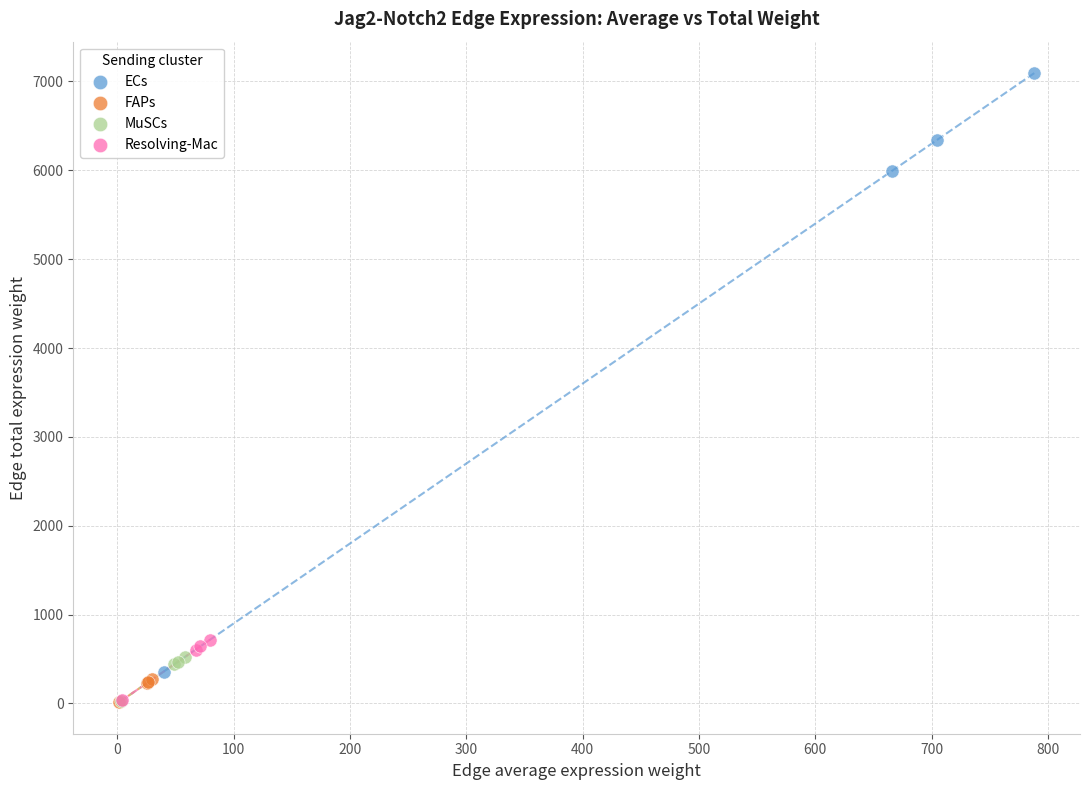

Which series has the widest spread of Y values?

ECs